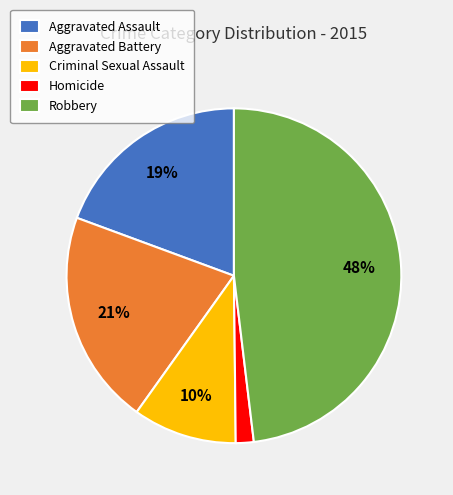

Is it true that Aggravated Battery is 29% of the pie?

False